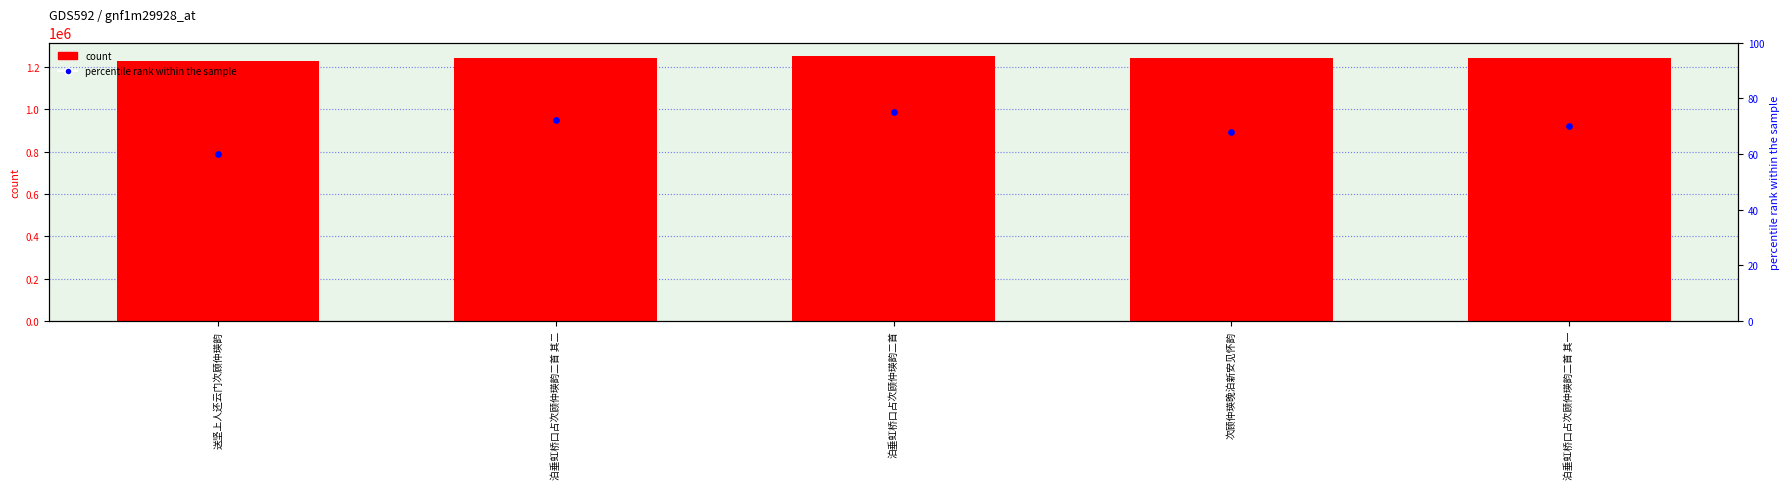

Which series has the widest spread of Y values?

col_0